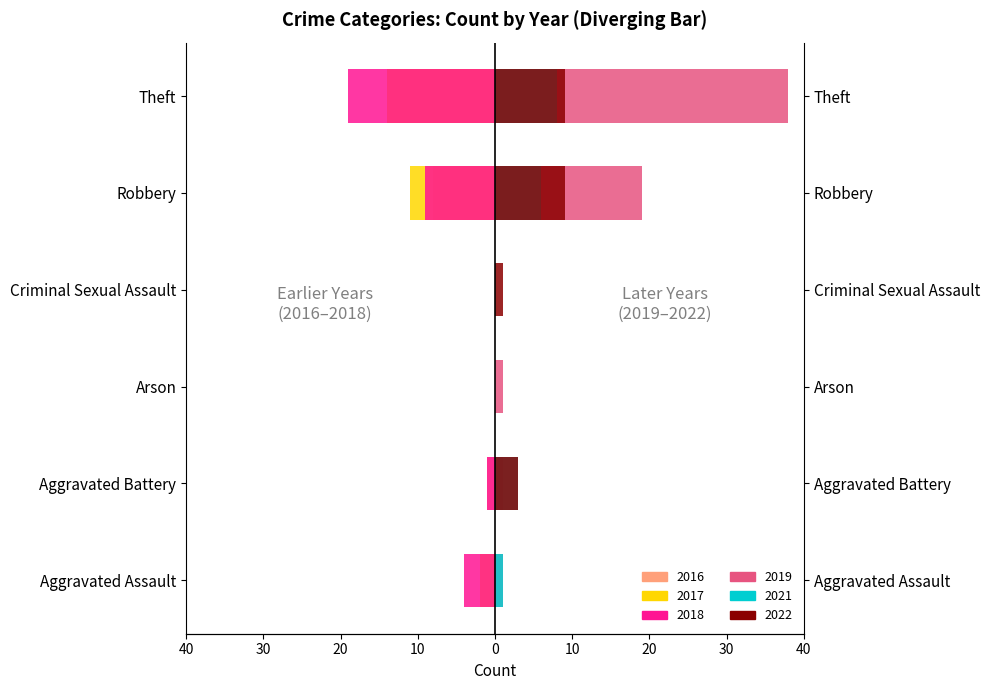

At which label does 2019 reach its peak?

Theft